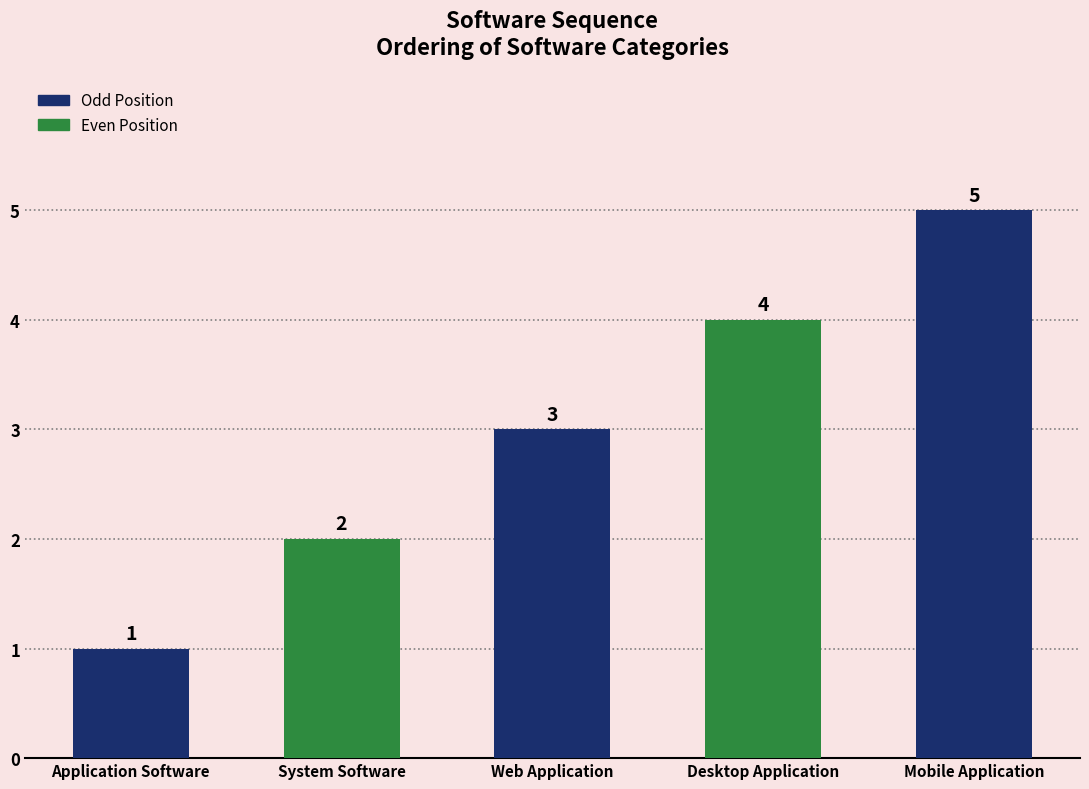

True or false: the data shows 1 at Application Software.

True